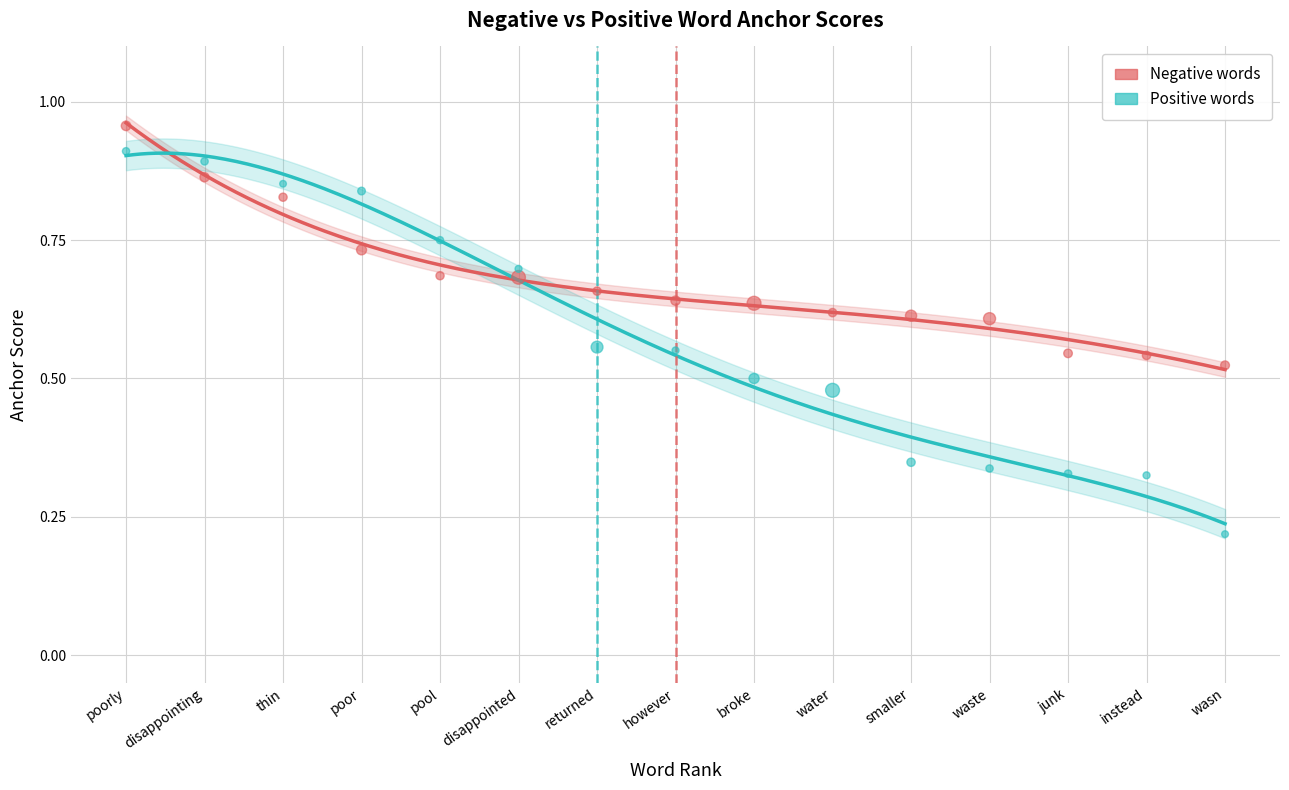

Which series contains the lowest Y value?

positive_anchor_score